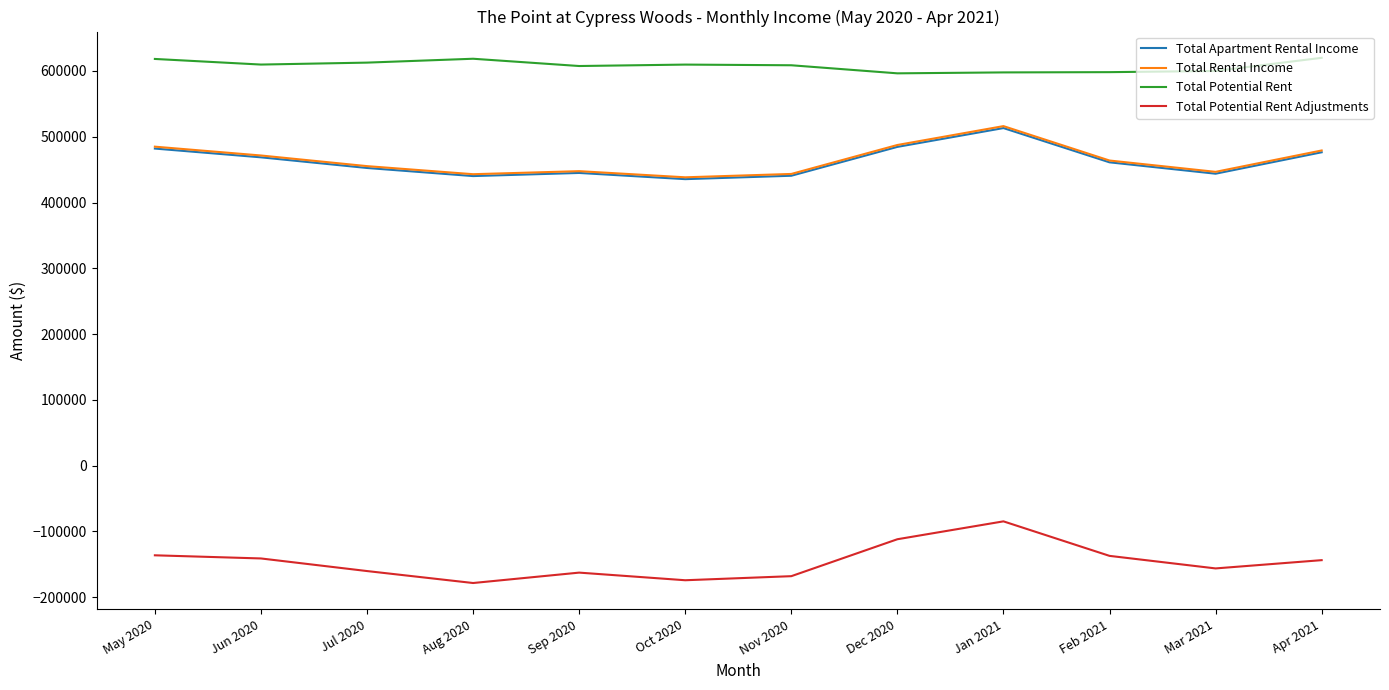

What is the minimum value for Total Potential Rent?

596432.0